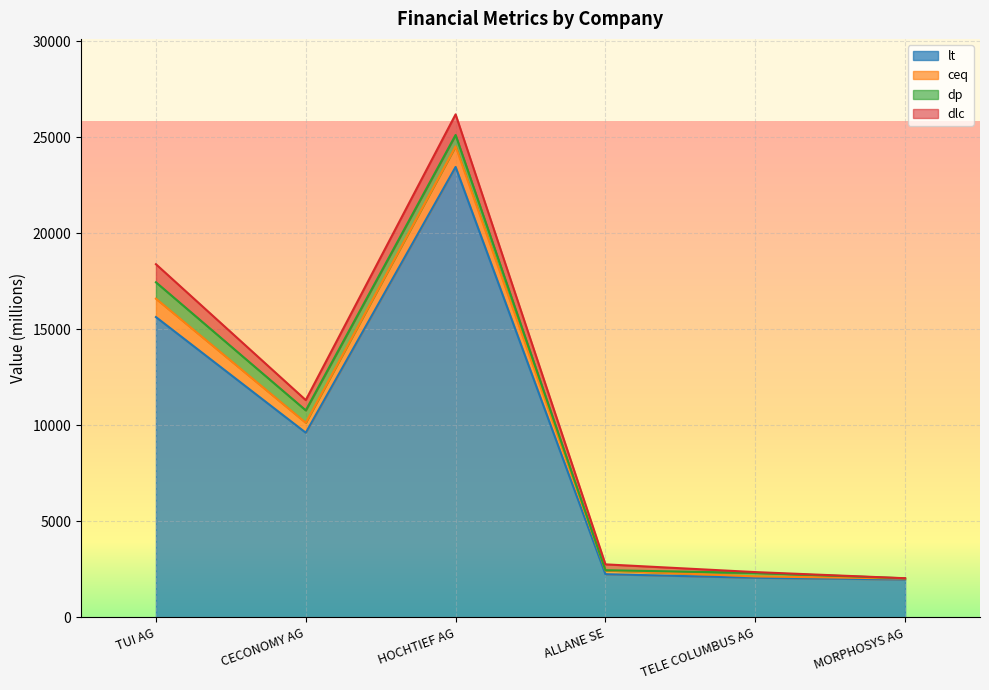

At which category is the sum across all series the highest?

HOCHTIEF AG